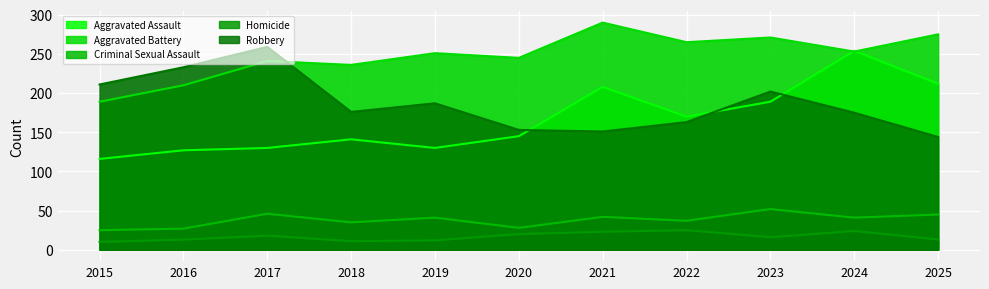

What is the total value across all series at 2023?

730